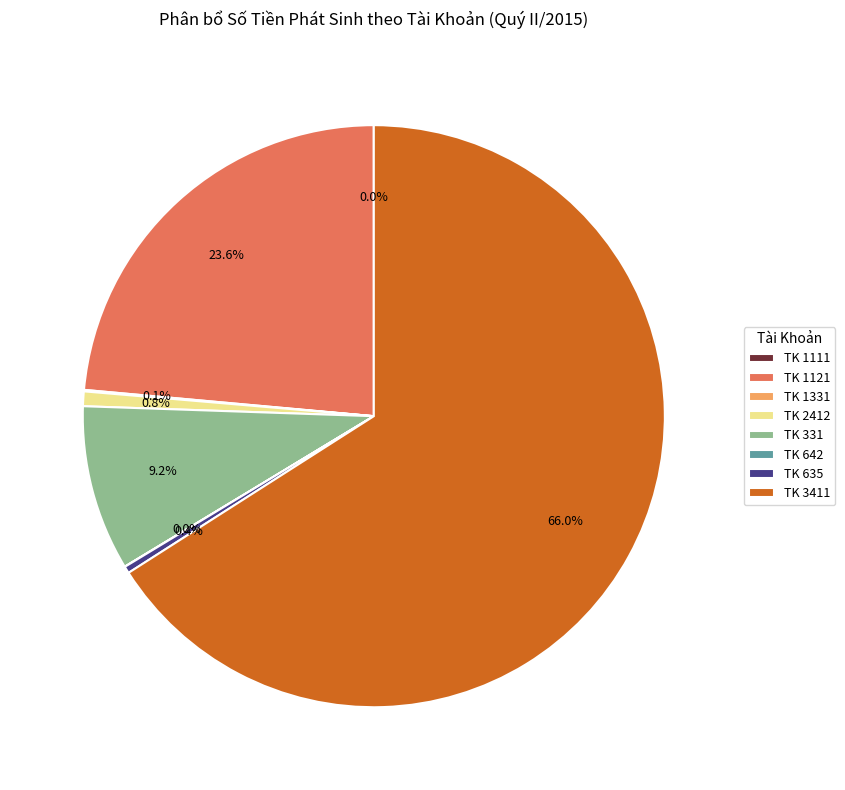

What percentage do TK 331 and TK 1121 together represent?

32.8%